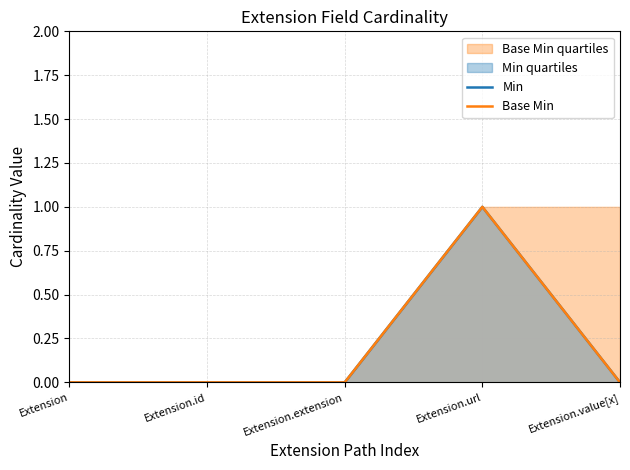

At which category does the chart reach its peak across all series?

Extension.url